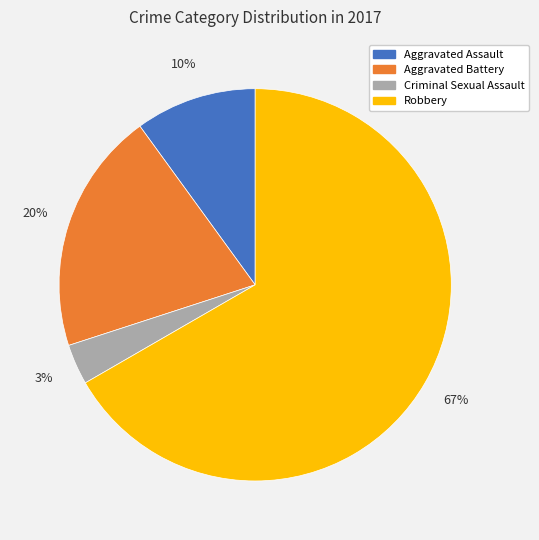

How many slices are in this pie chart?

4